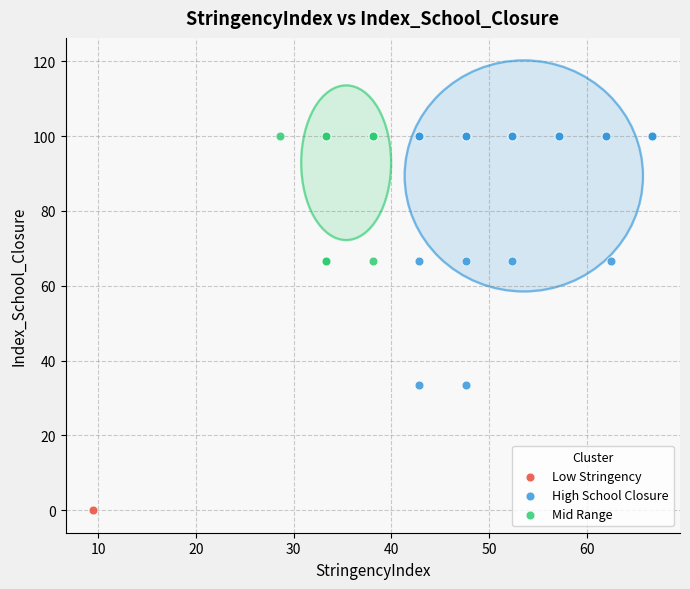

What are all the series names shown in the legend?

Low Stringency, High School Closure, Mid Range